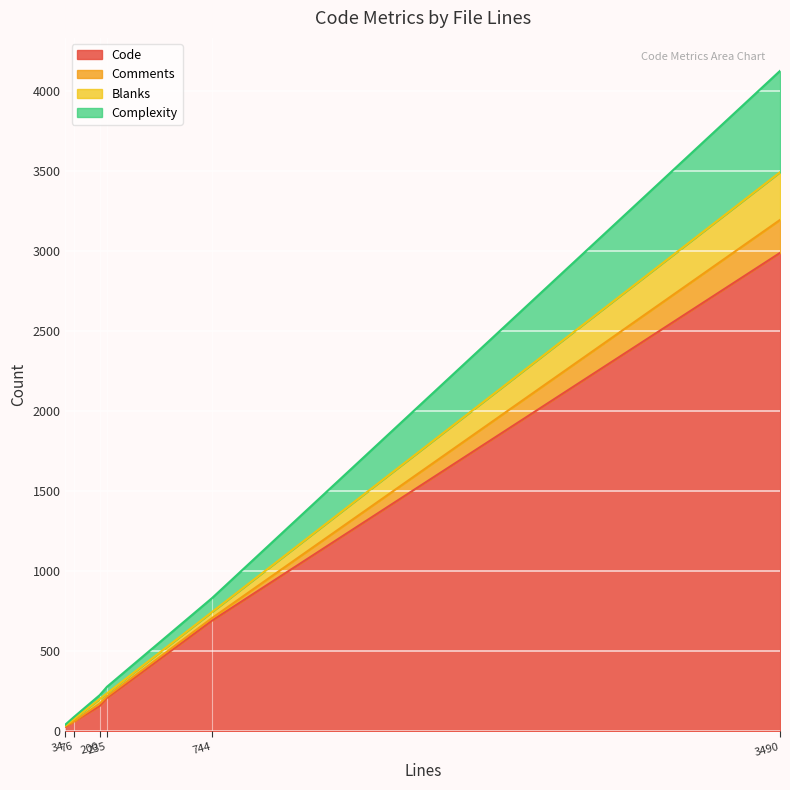

What is the sum of the Complexity values at 744 and 200?

111